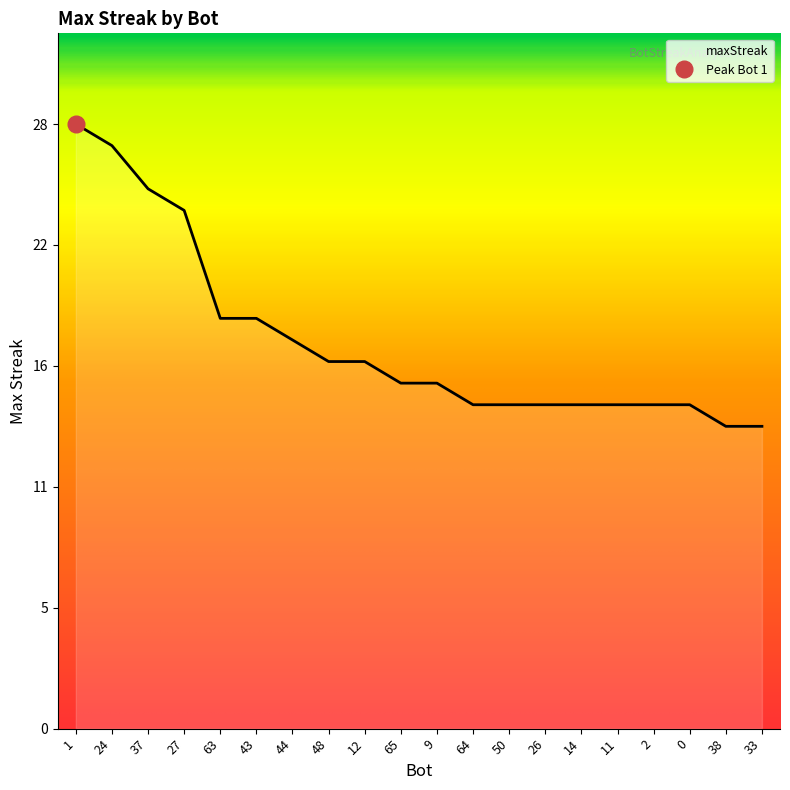

What is the difference between the values at 65 and 11?

1